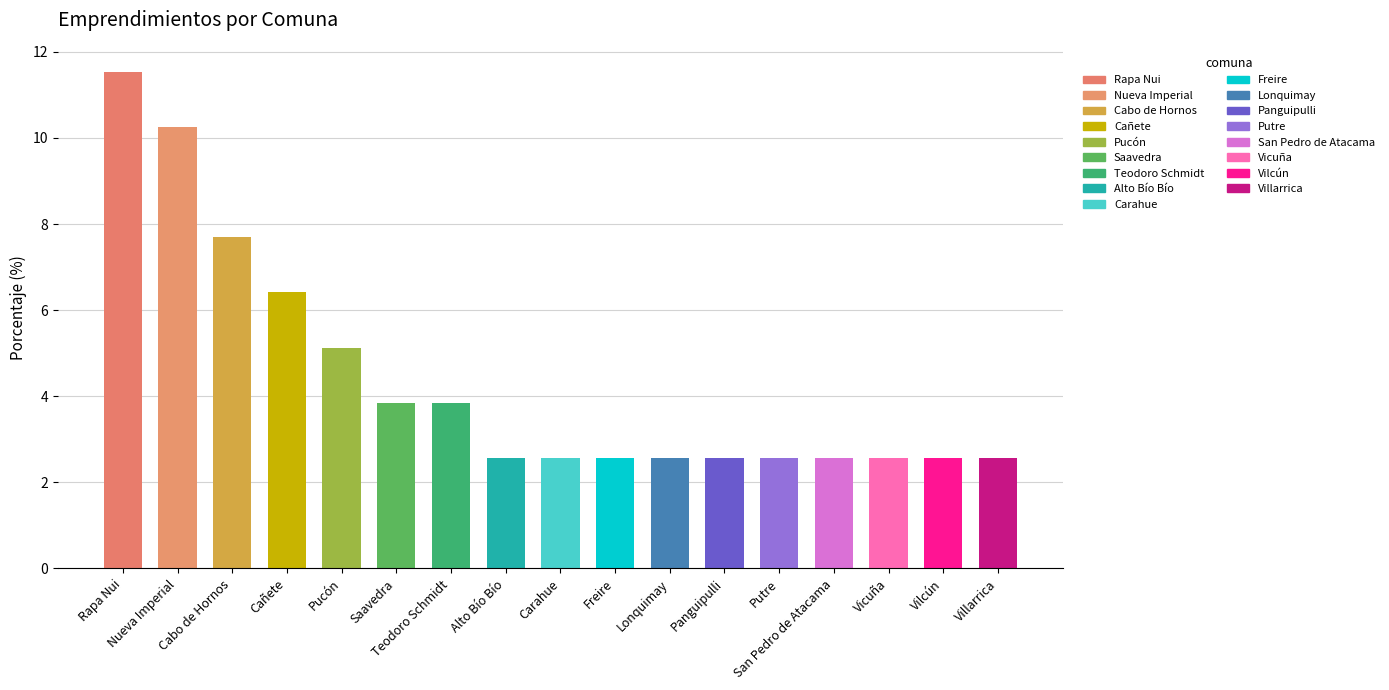

How many bars are there in total?

17